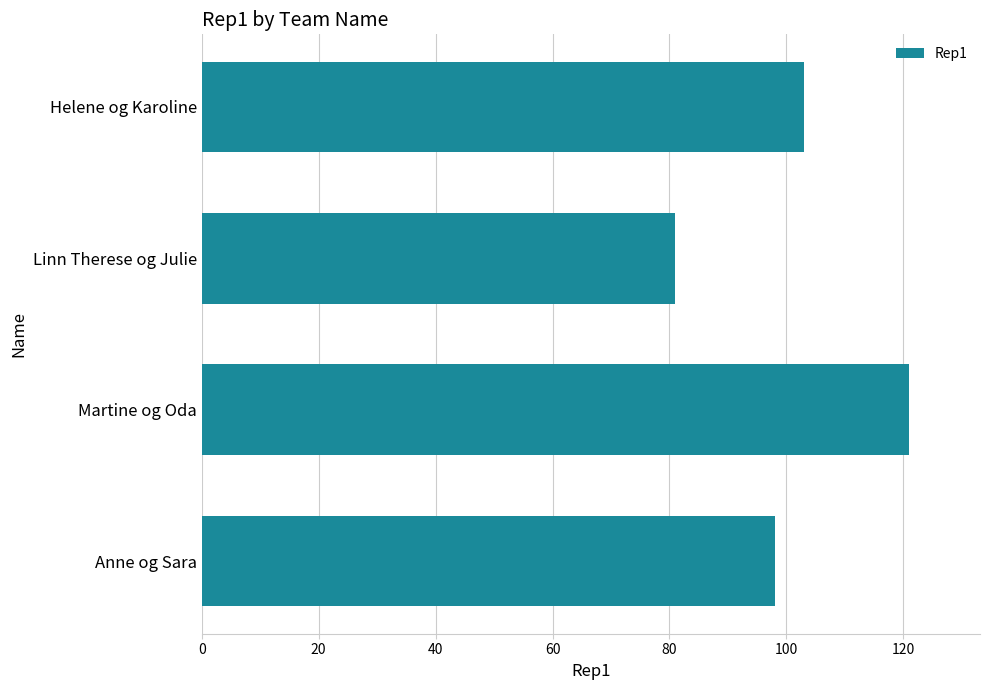

What is the change in value from Anne og Sara to Martine og Oda?

+23